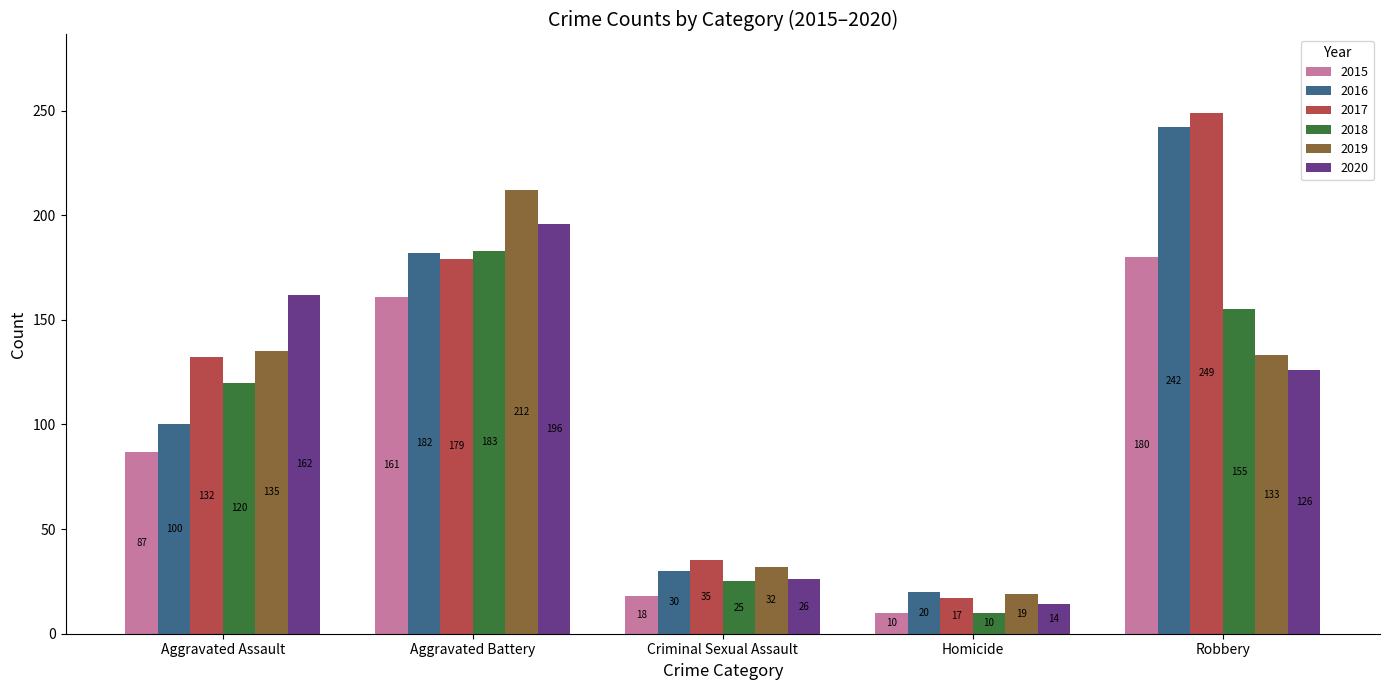

What position from the left is Aggravated Assault?

1